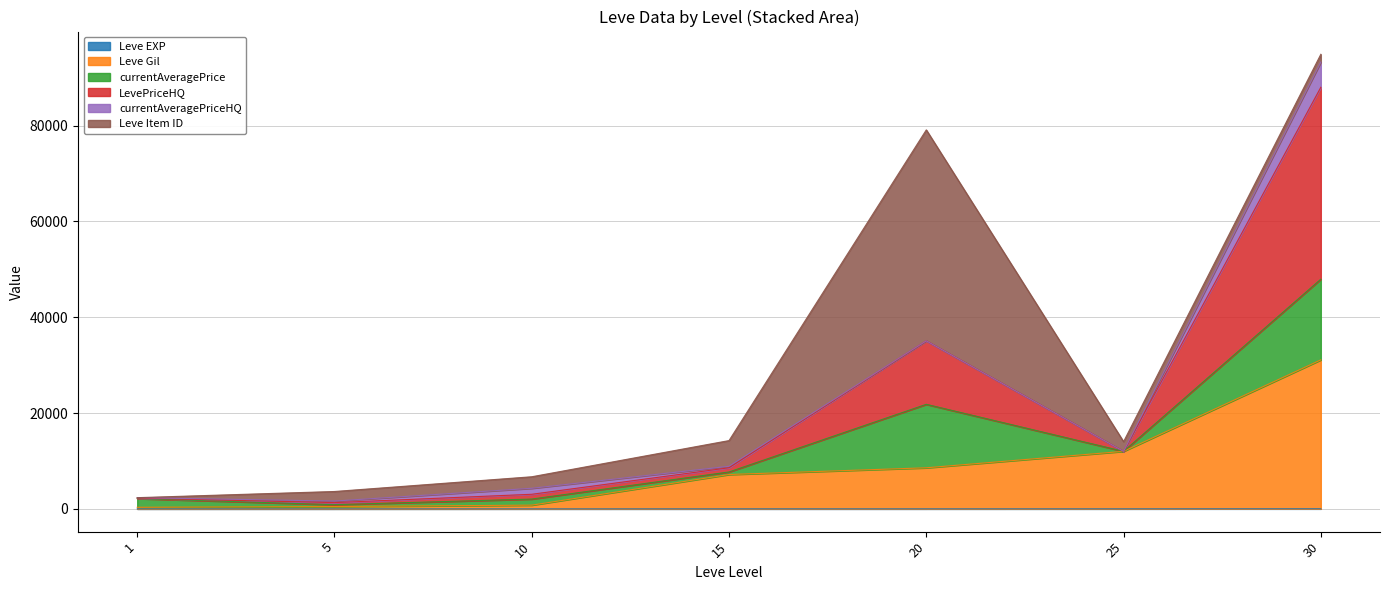

Does the chart have visible grid lines?

Yes